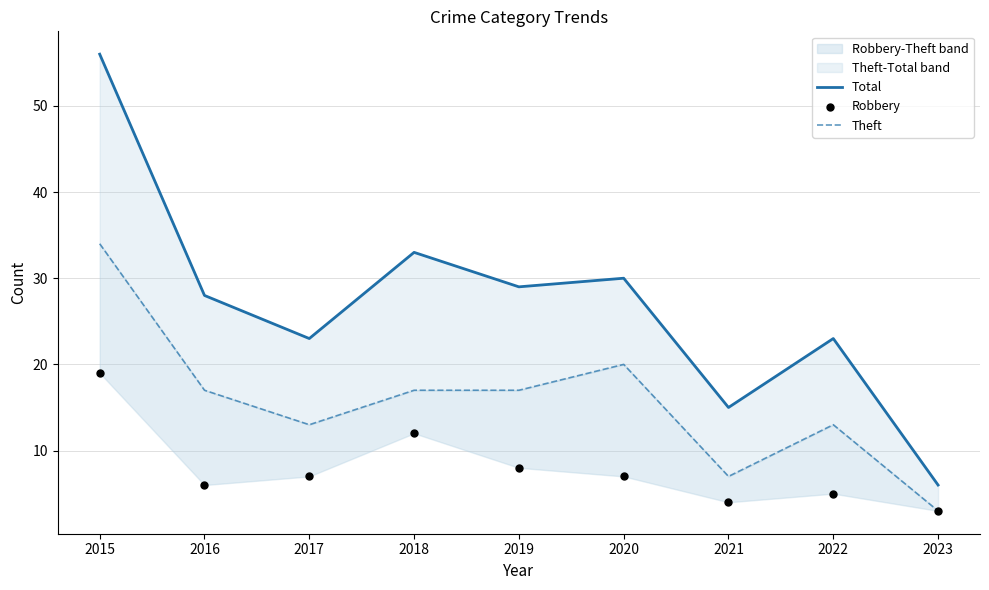

Which series has the largest Y range (max minus min)?

Total